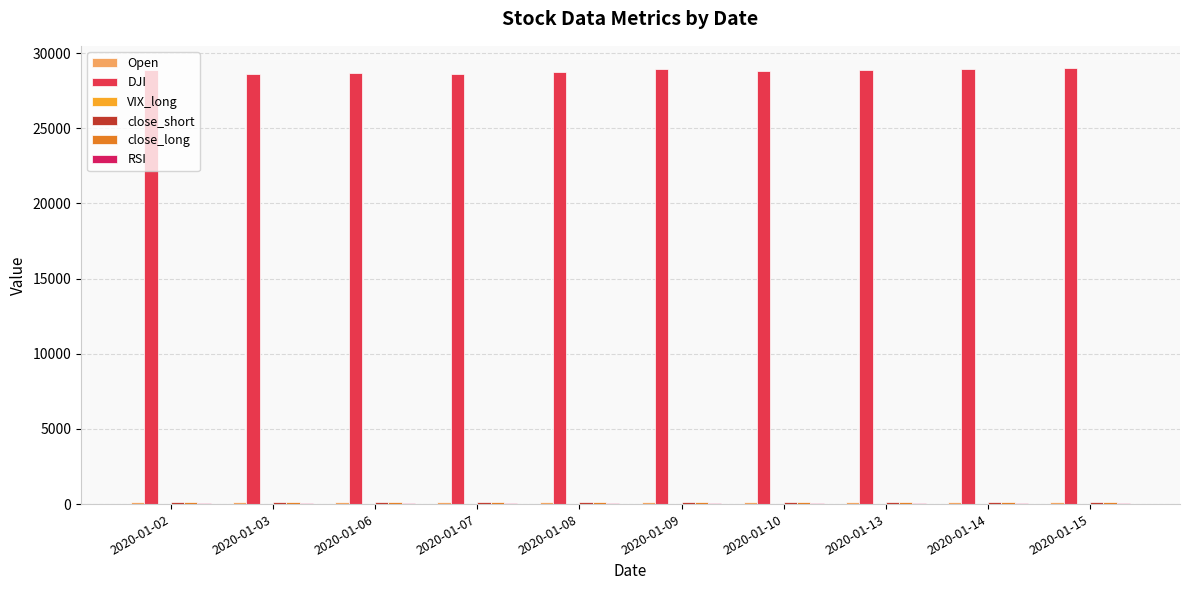

What is the spread (max minus min) of values at 2020-01-07?

28570.6